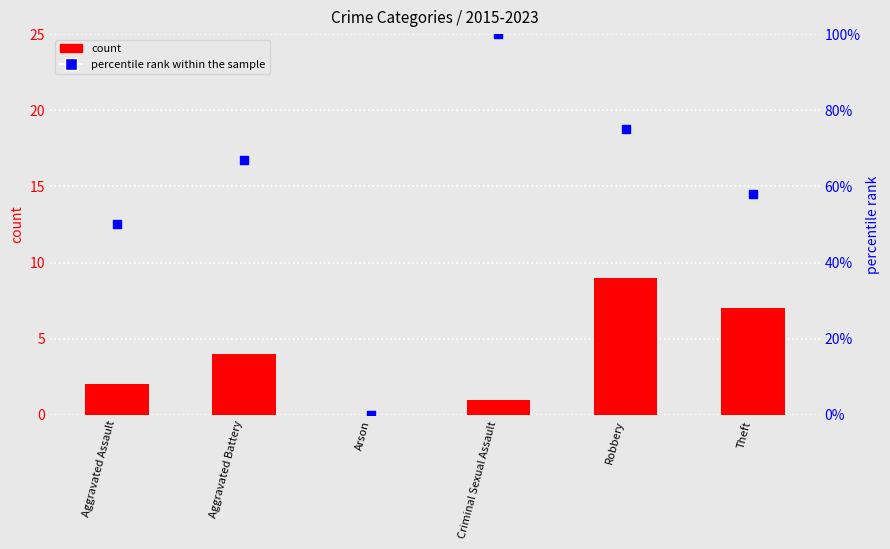

What are all the series names shown in the legend?

count, percentile rank within the sample